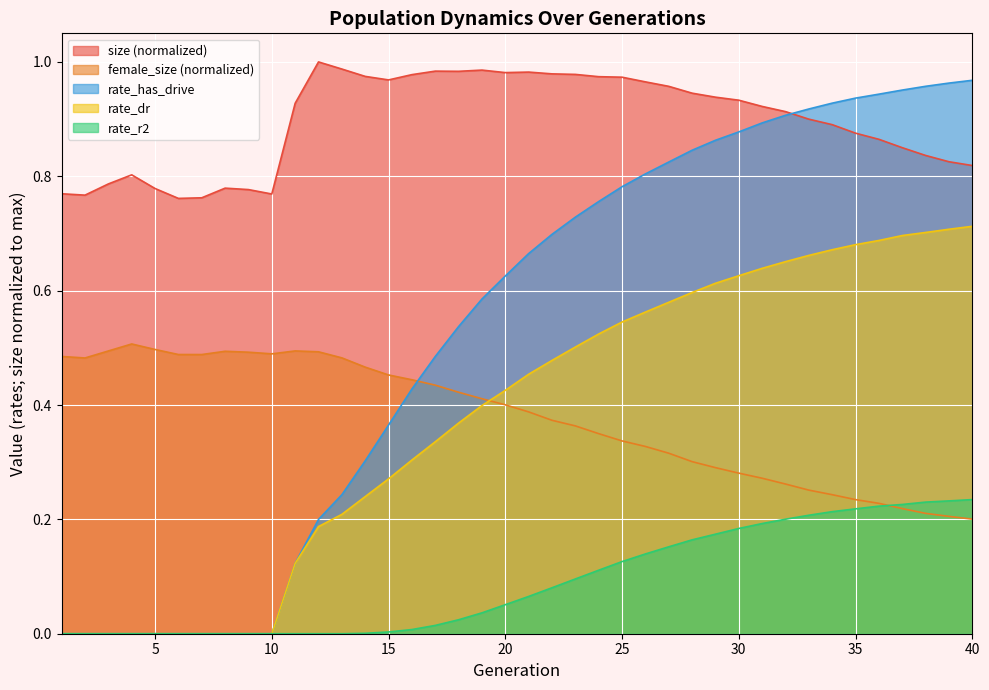

Rank the series at 38 from highest to lowest value.

rate_has_drive, size, rate_dr, rate_r2, female_size